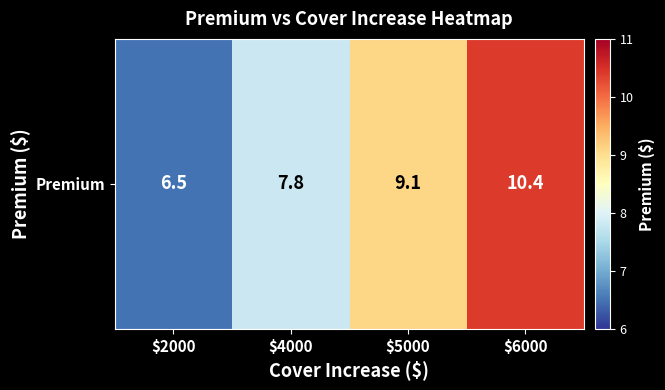

List the labels in order of value, smallest first.

$2000, $4000, $5000, $6000